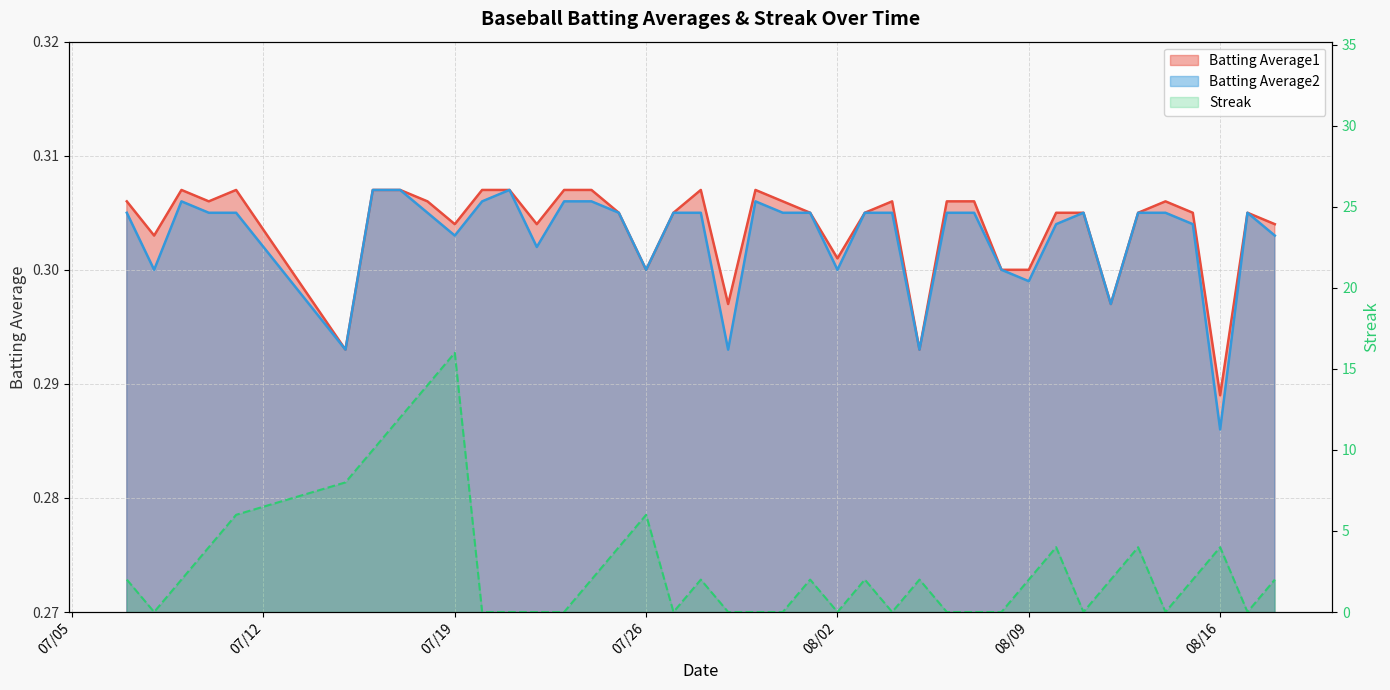

What is the average value of the Batting Average2 series?

0.3